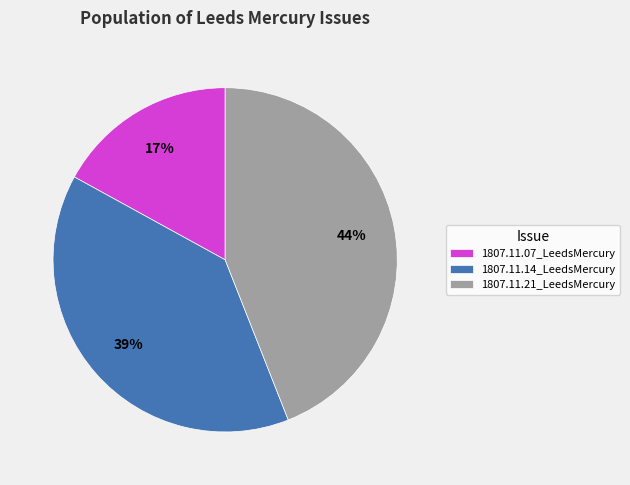

How many slices are in this pie chart?

3